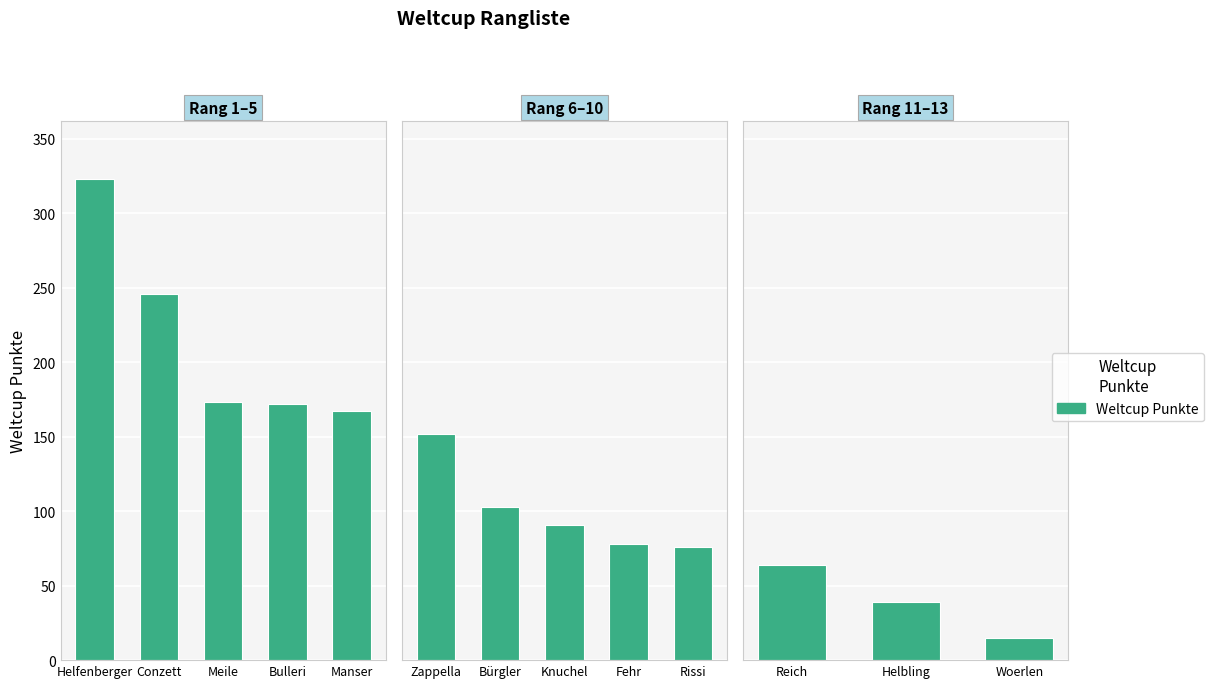

What is the smallest value displayed?

15